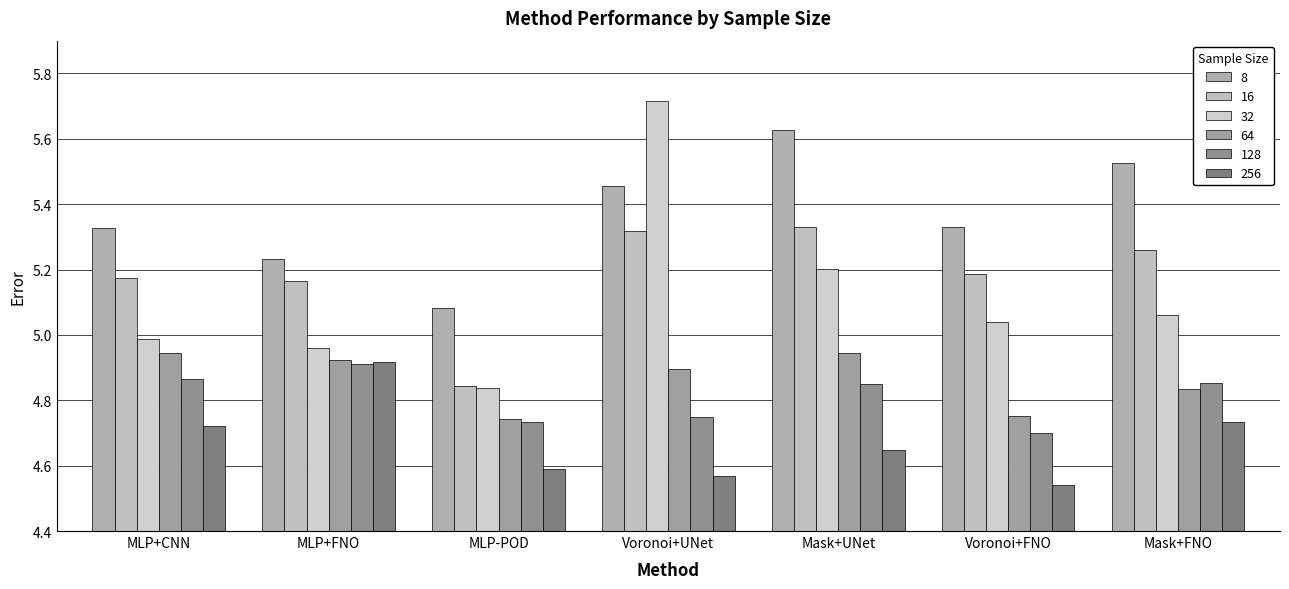

At how many categories does at least one series exceed 4?

7